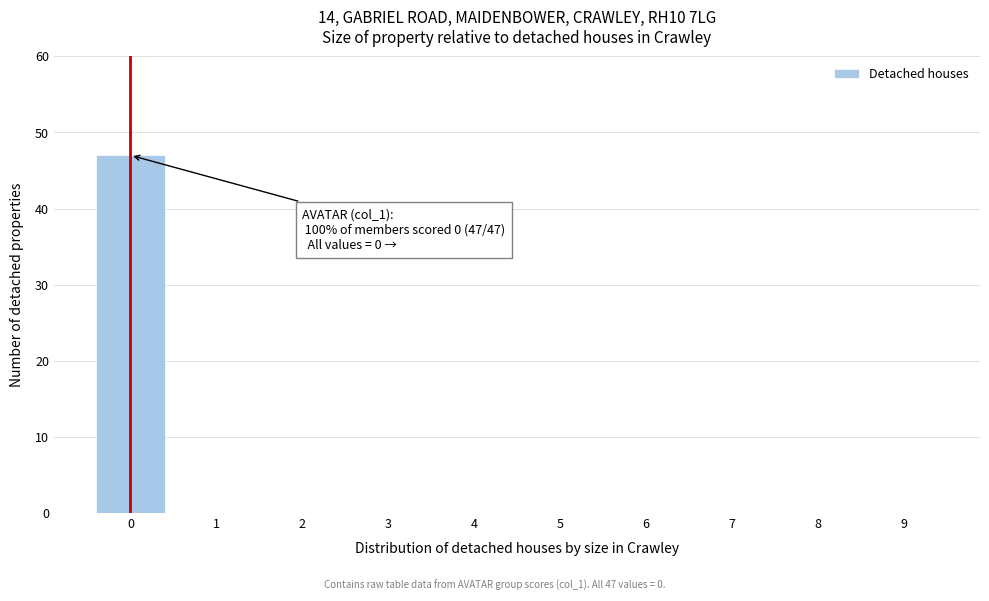

Reading left to right, transcribe all the data shown in this chart.

0=47	1=0	2=0	3=0	4=0	5=0	6=0	7=0	8=0	9=0